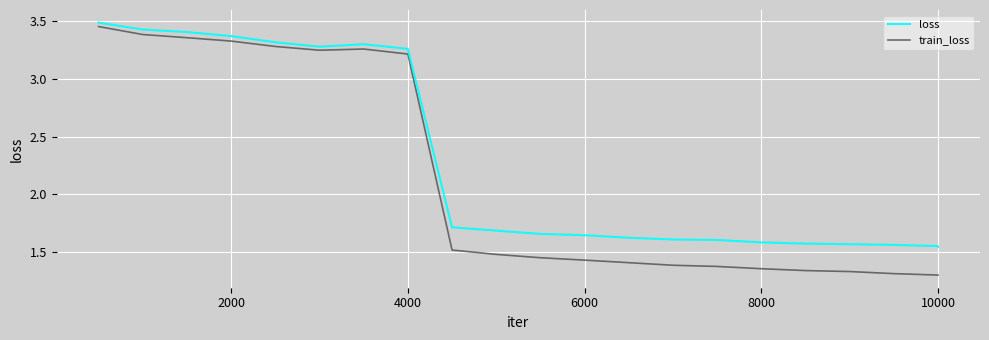

Which series has the widest spread of values?

train_loss